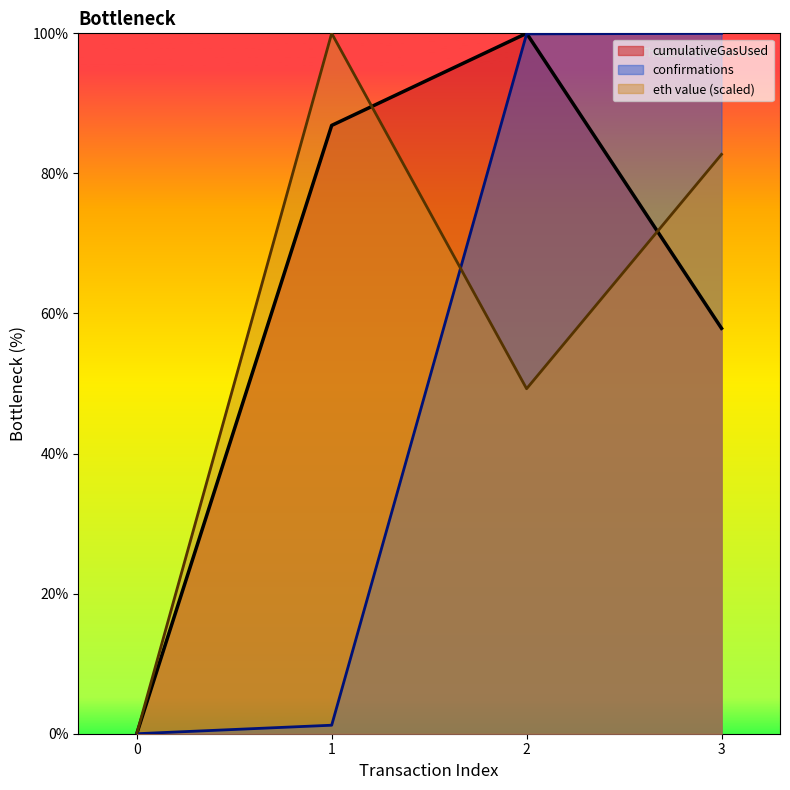

Is the value of cumulativeGasUsed at 3 greater than the value of eth value (scaled) at 0?

Yes